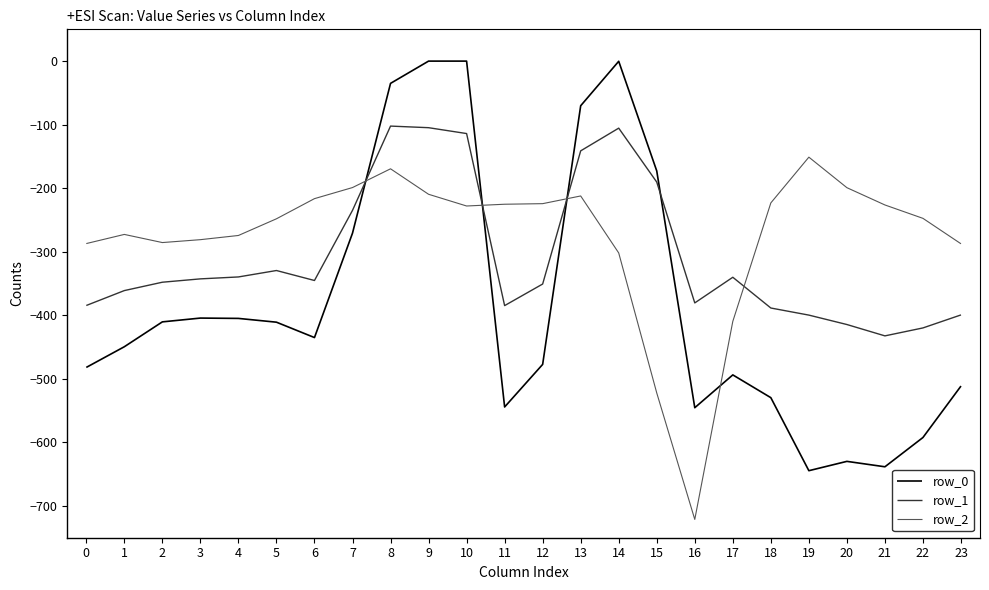

What is the total value across all series at 19?

-1195.3